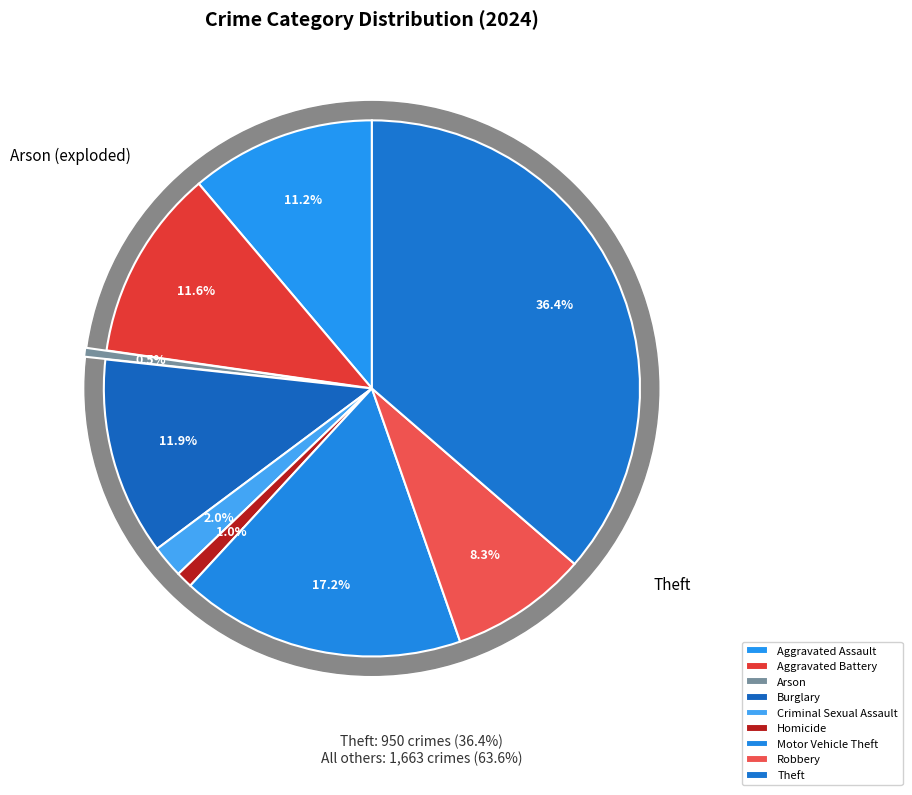

To the nearest percent, what portion does Arson represent?

1%